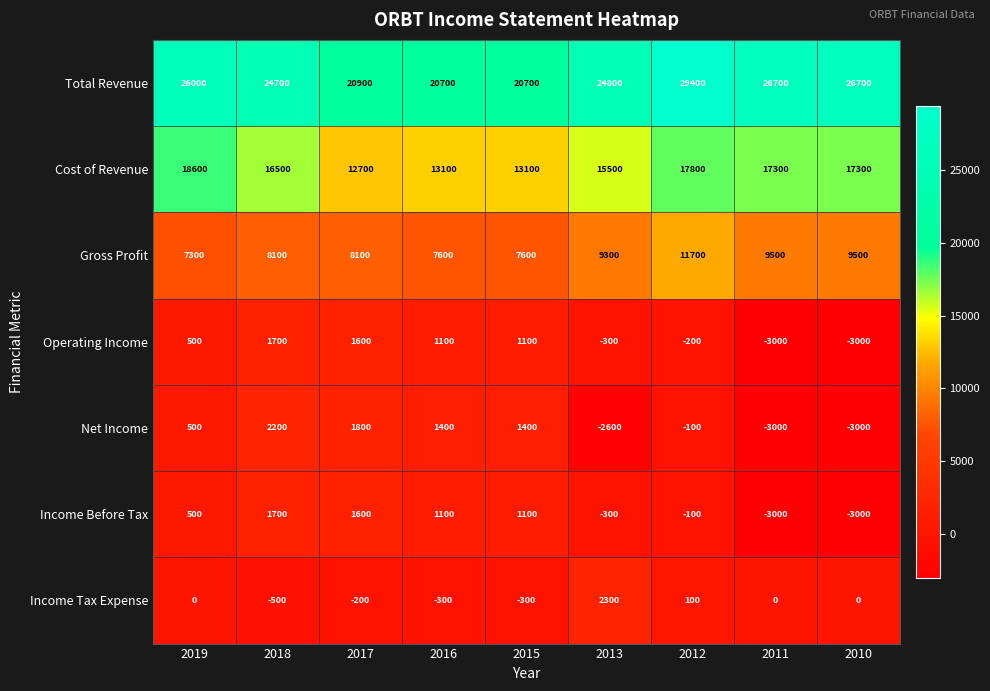

What is the average value of the Income Before Tax series?

-44